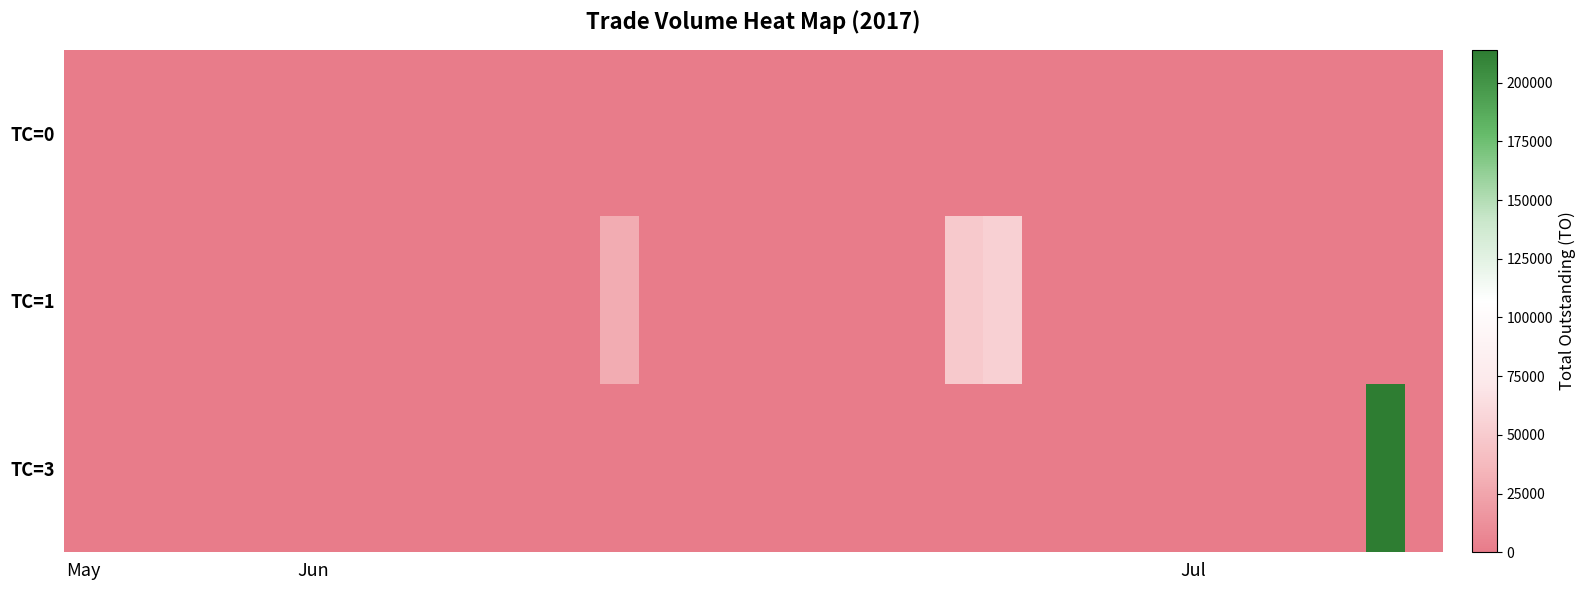

How many data points does each series have?

36